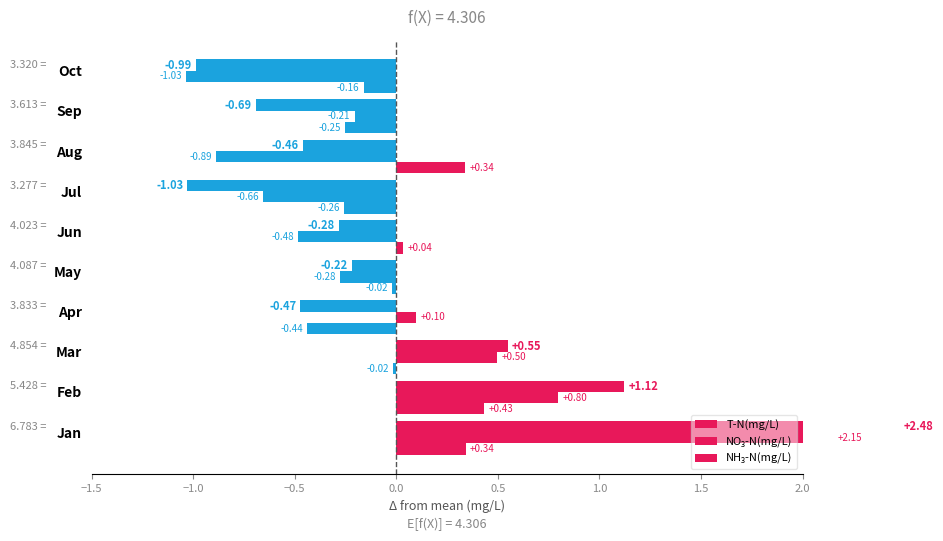

How many distinct data groups are displayed?

3